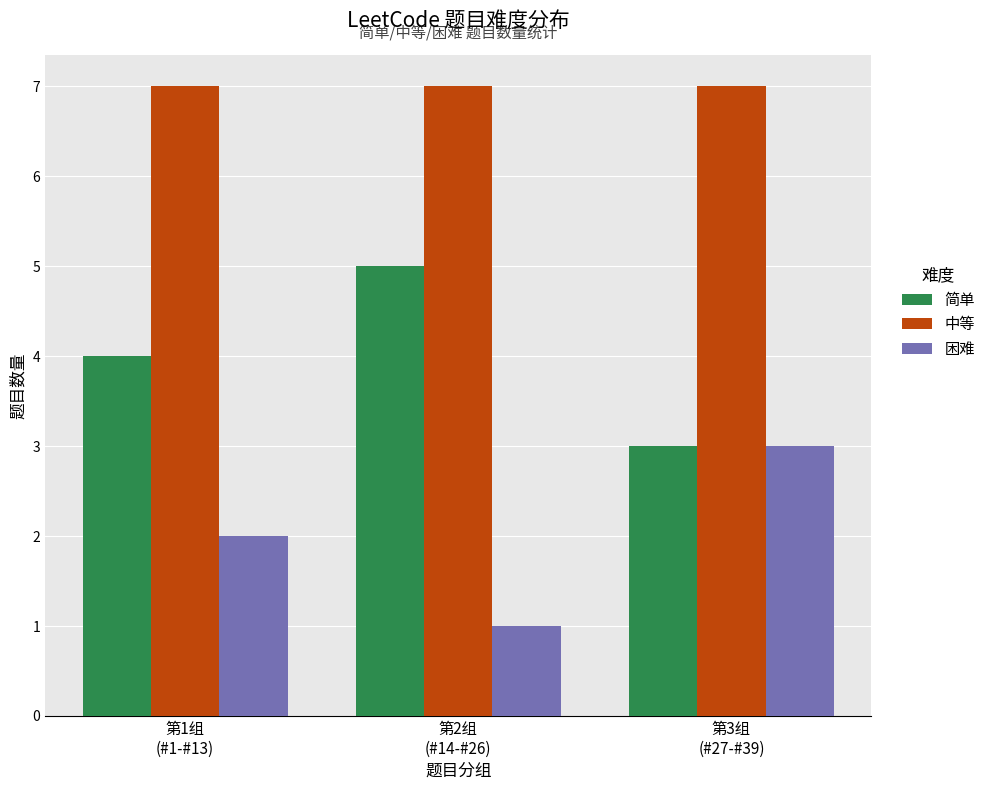

What is the sum of all 中等 values?

21